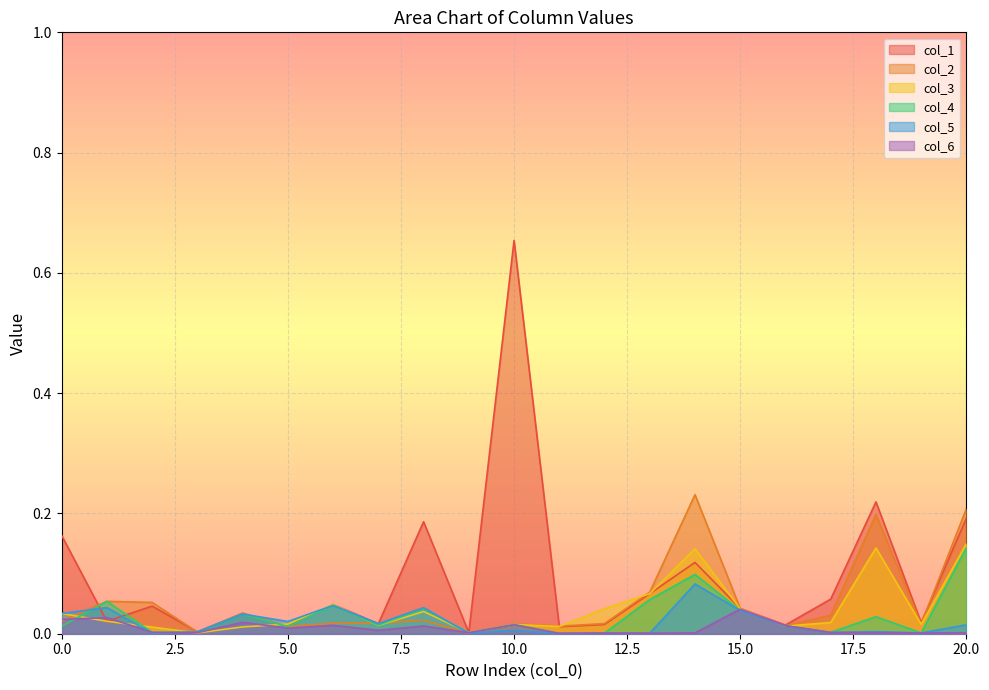

How many lines are shown in the chart?

6